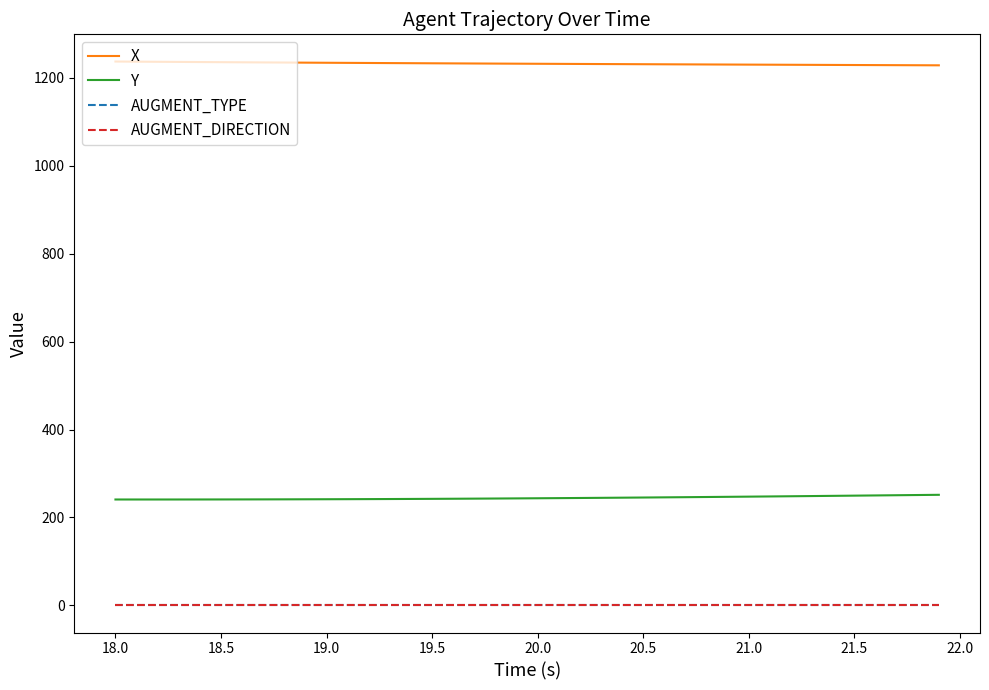

True or false: Y and AUGMENT_DIRECTION cross at least once.

False